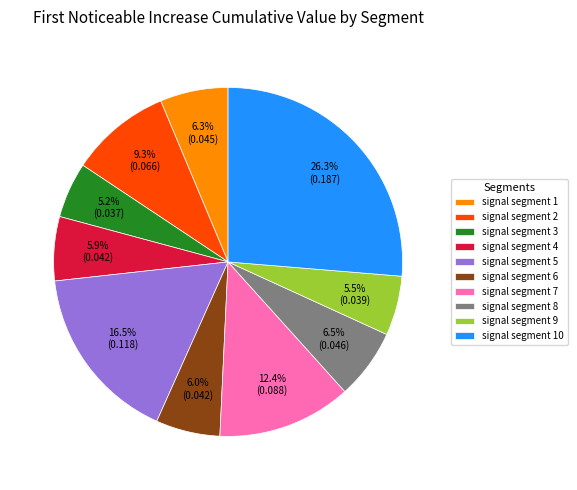

To the nearest percent, what is the combined percentage of signal segment 1 and signal segment 9?

12%